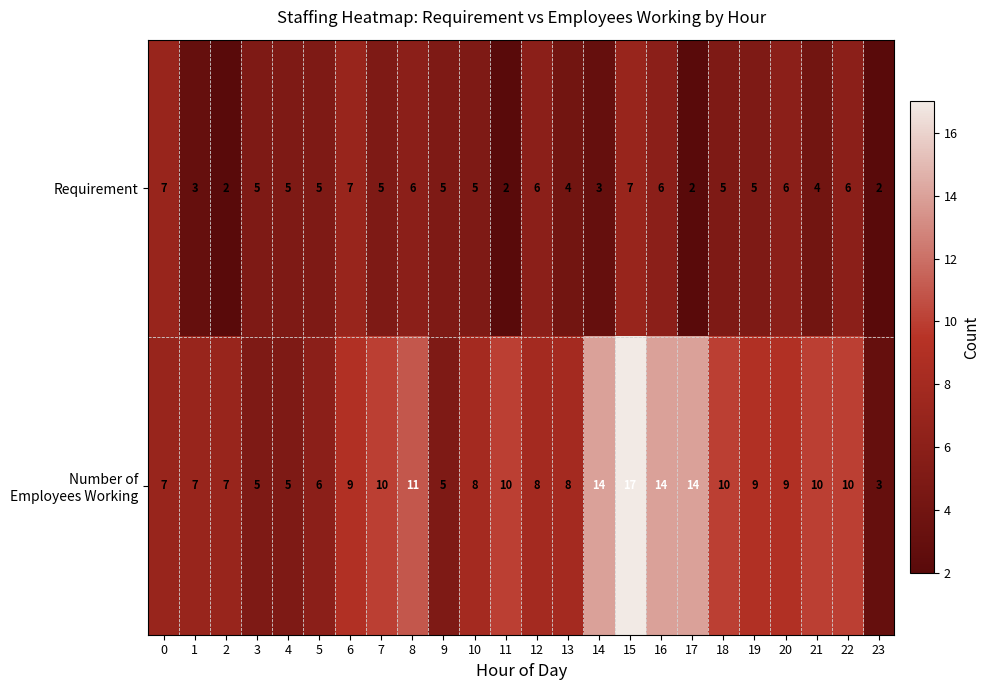

At which category is the sum across all series the highest?

15